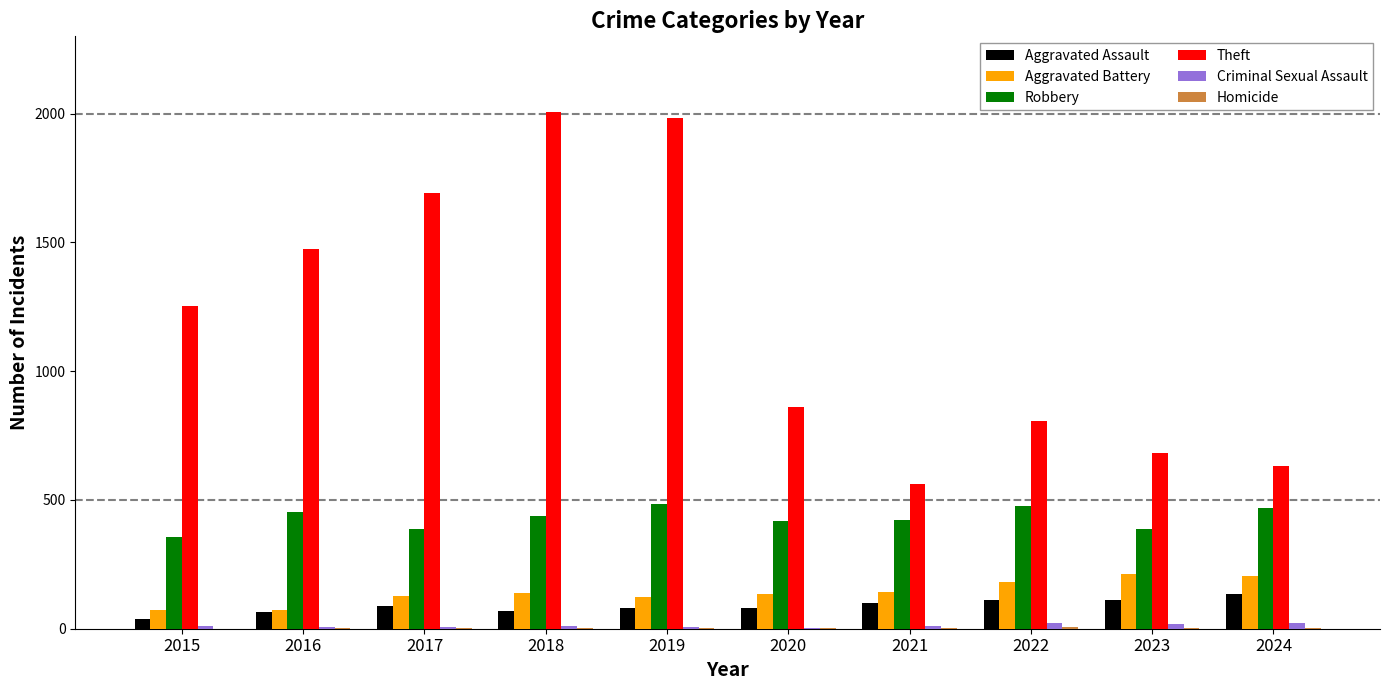

What is the maximum value shown in the chart?

2008